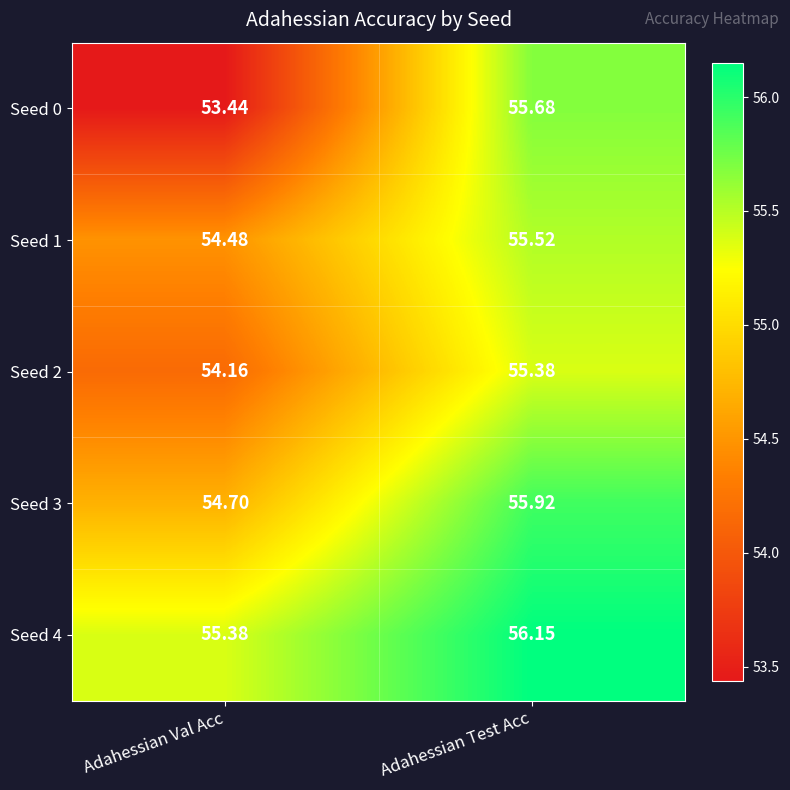

At which category does the chart reach its minimum across all series?

Adahessian Val Acc